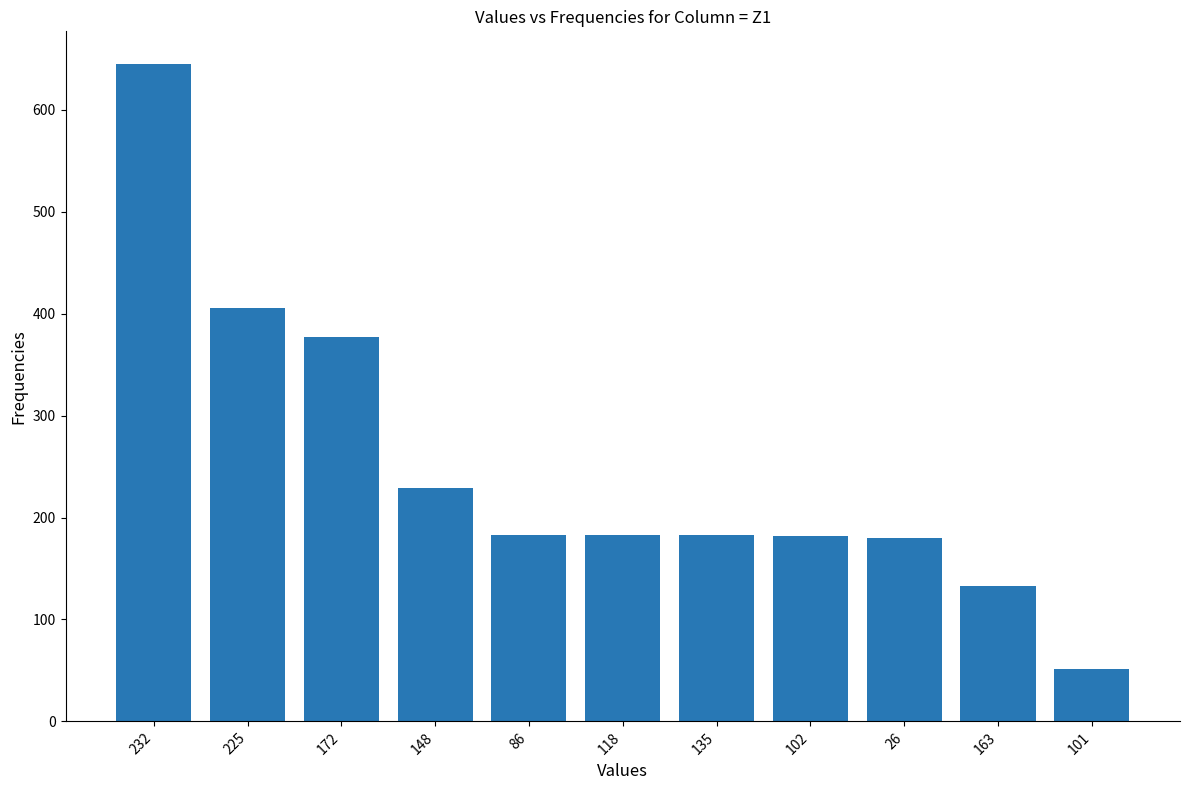

What is the label of the 2nd bar from the right?

163